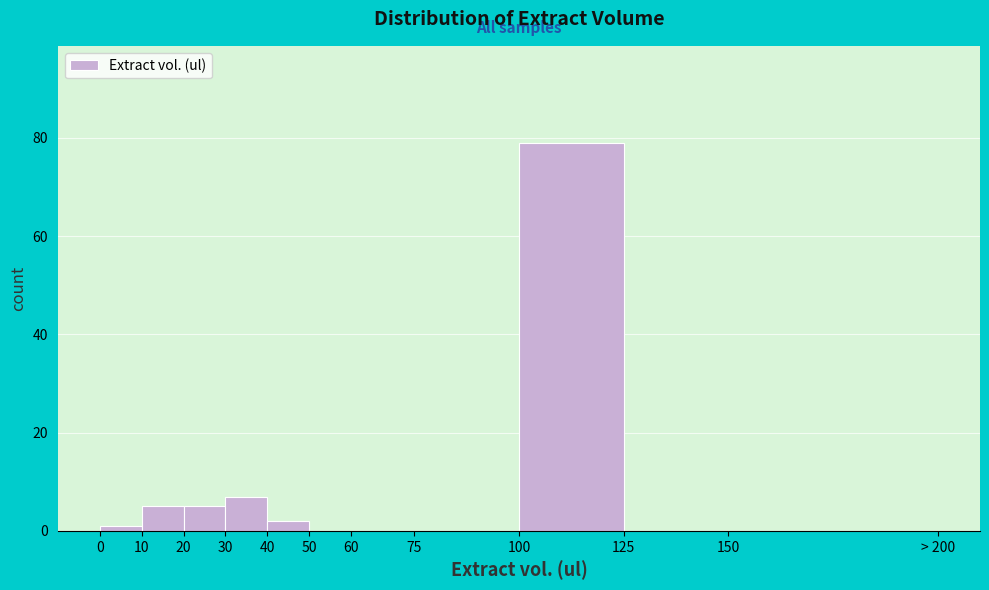

Reading left to right, transcribe all the data shown in this chart.

0=1	10=5	20=5	30=7	40=2	50=0	60=0	75=0	100=79	125=0	150=0